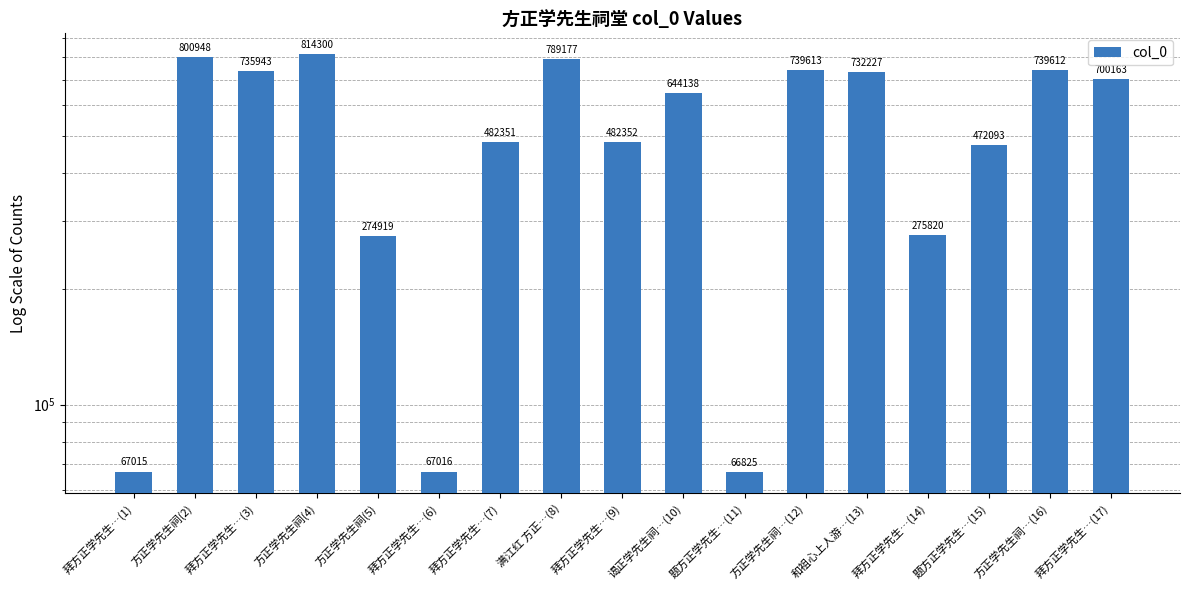

Rank the categories by value from lowest to highest.

题方正学先生…(11), 拜方正学先生…(1), 拜方正学先生…(6), 方正学先生祠(5), 拜方正学先生…(14), 题方正学先生…(15), 拜方正学先生…(7), 拜方正学先生…(9), 谒正学先生祠…(10), 拜方正学先生…(17), 和祖心上人游…(13), 拜方正学先生…(3), 方正学先生祠…(16), 方正学先生祠…(12), 满江红 方正…(8), 方正学先生祠(2), 方正学先生祠(4)